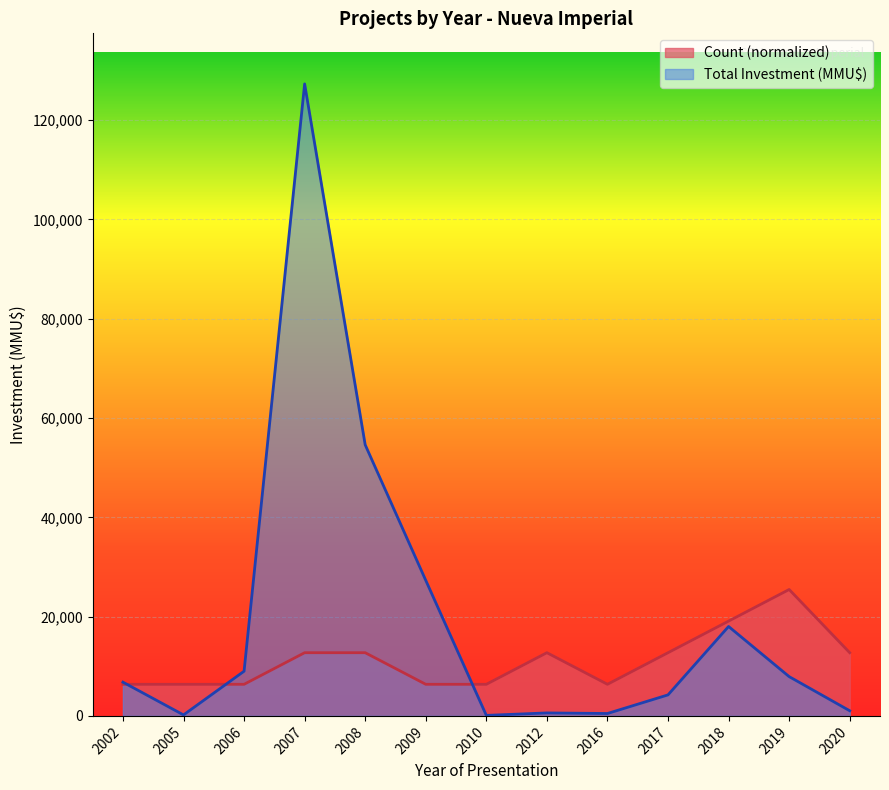

At which category is the sum across all series the highest?

2007